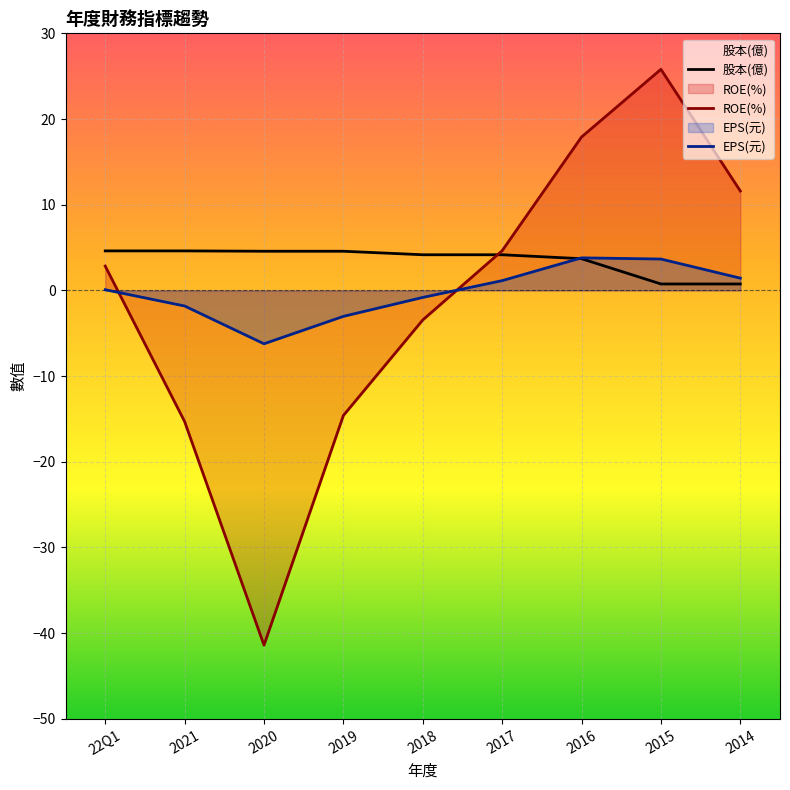

What is the minimum value for 股本(億)?

0.8